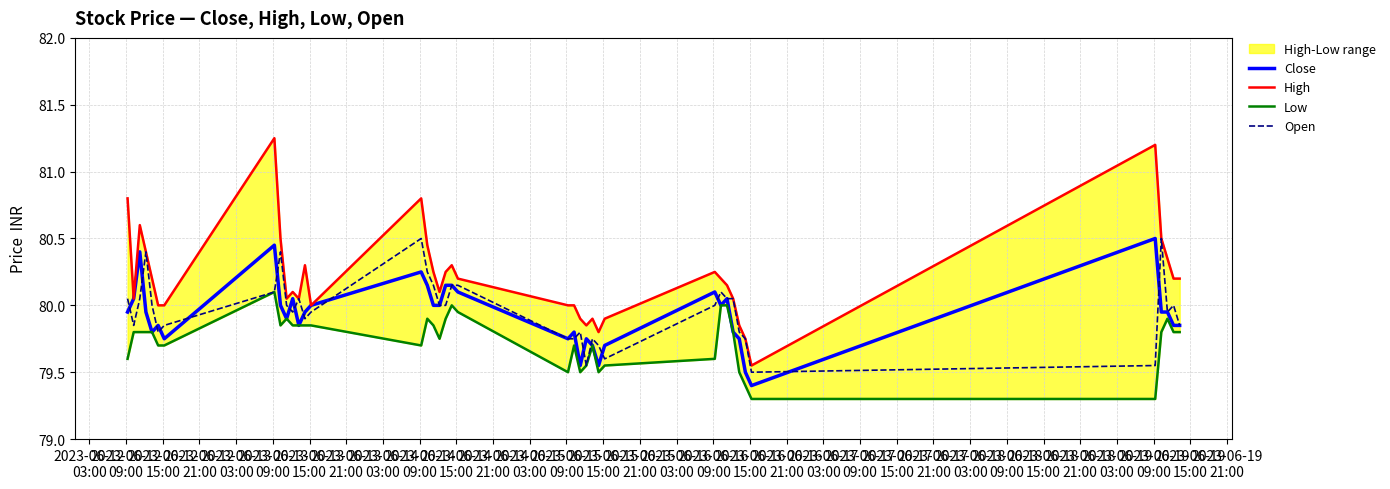

True or false: High and Low intersect in this chart.

False